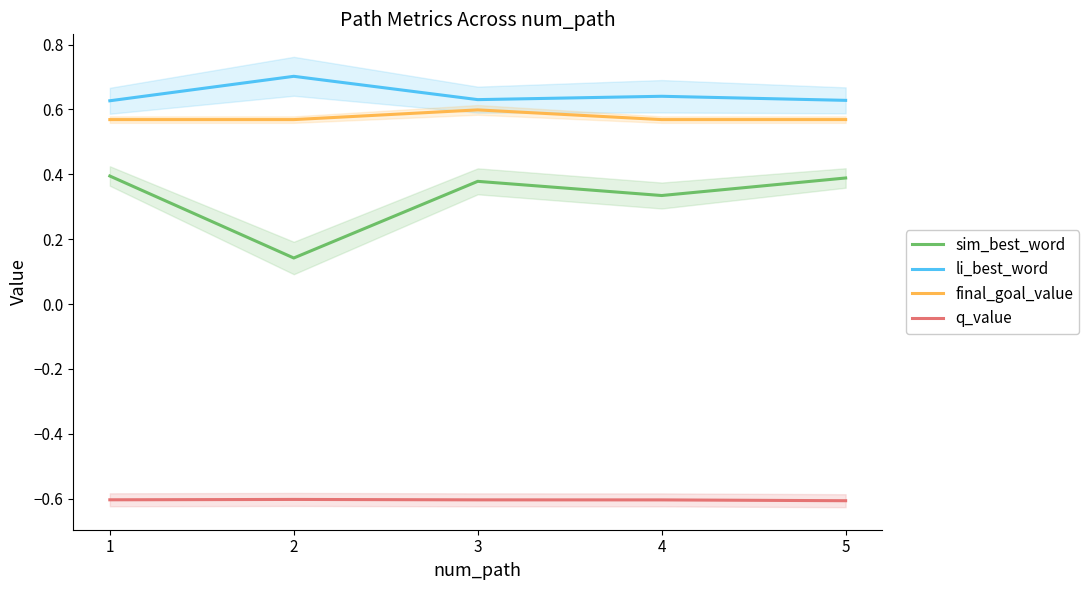

Reading left to right, transcribe all the data shown in this chart.

sim_best_word: 0.4	0.1	0.4	0.3	0.4
li_best_word: 0.6	0.7	0.6	0.6	0.6
final_goal_value: 0.6	0.6	0.6	0.6	0.6
q_value: -0.6	-0.6	-0.6	-0.6	-0.6